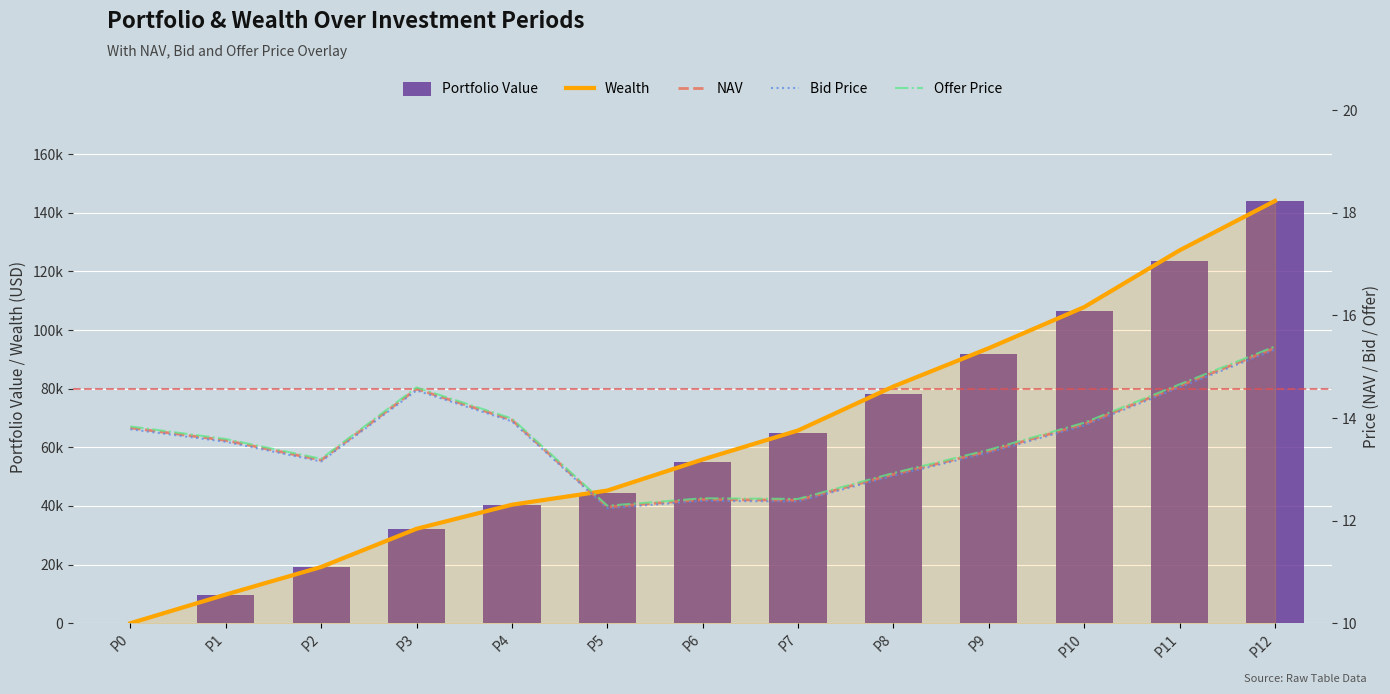

Reading right to left, what are all the values shown in this chart?

Wealth: 144048.1	127195.0	107833.9	93826.0	80761.8	65750.9	55858.2	45258.8	40422.0	32212.9	19183.4	9783.5	0.0
Portfolio Value: 144048.1	123449.6	106549.8	91899.8	78193.6	65038.7	55003.6	44261.7	40422.0	32212.9	19183.4	9783.5	0.0
NAV: 15.4	14.6	13.9	13.4	12.9	12.4	12.4	12.3	14.0	14.6	13.2	13.6	13.8
Bid Price: 15.3	14.6	13.9	13.3	12.9	12.4	12.4	12.2	13.9	14.5	13.2	13.5	13.8
Offer Price: 15.4	14.7	13.9	13.4	12.9	12.4	12.4	12.3	14.0	14.6	13.2	13.6	13.8